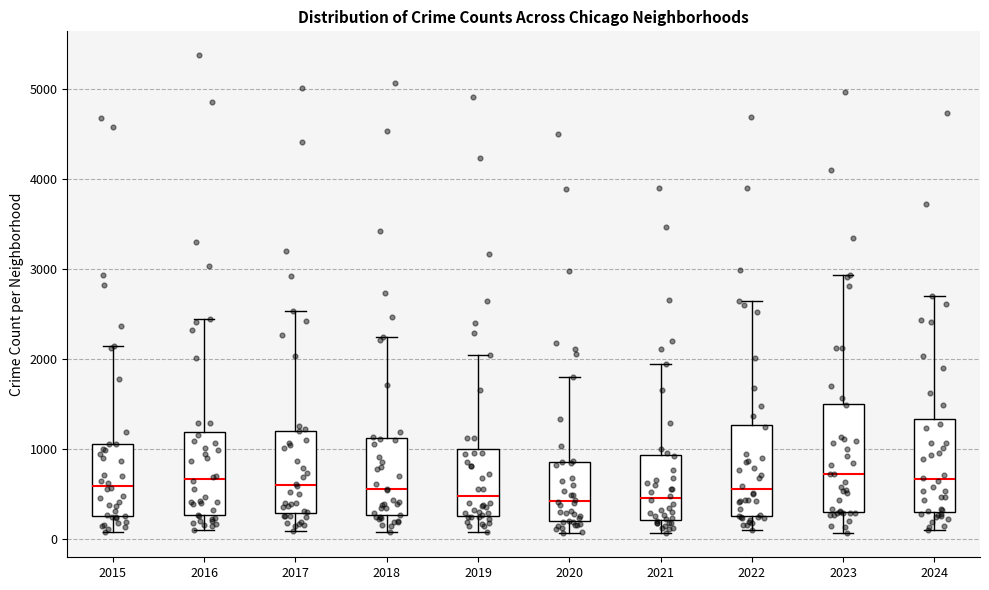

Which box is the tallest, from its lower edge to its upper edge?

2023